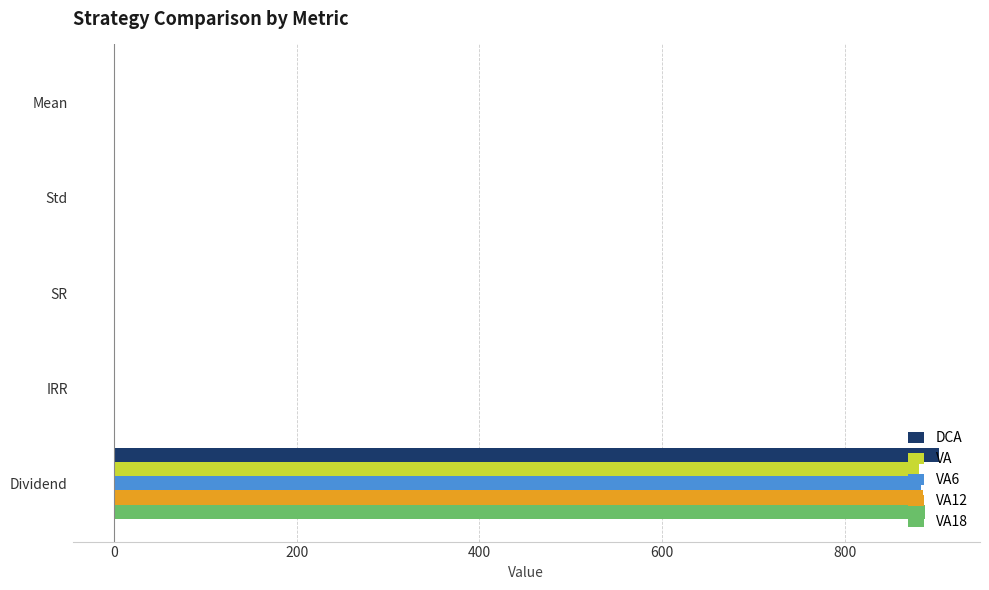

The VA series shows 881.9 at Dividend. True or false?

True